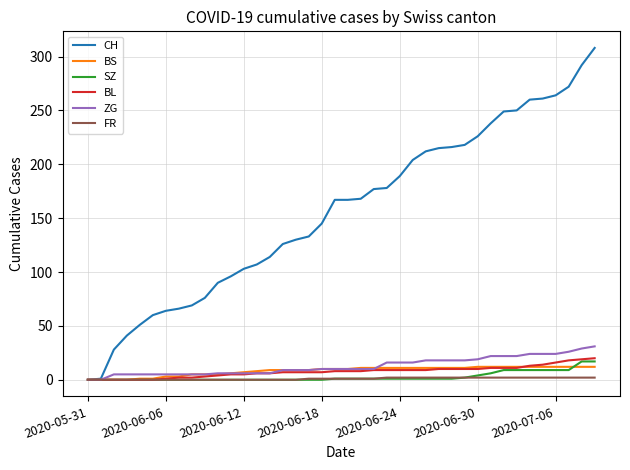

What is the maximum value for CH?

308